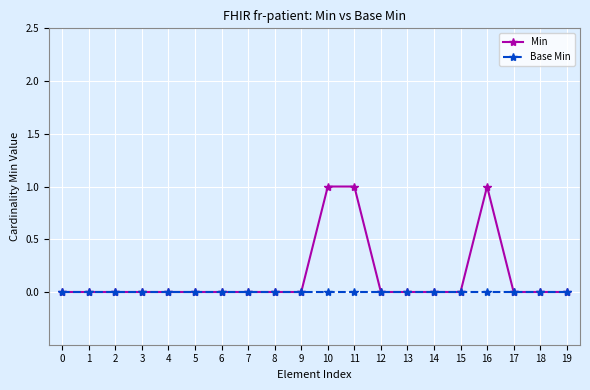

List the series in order of their overall mean, highest first.

Min, Base Min